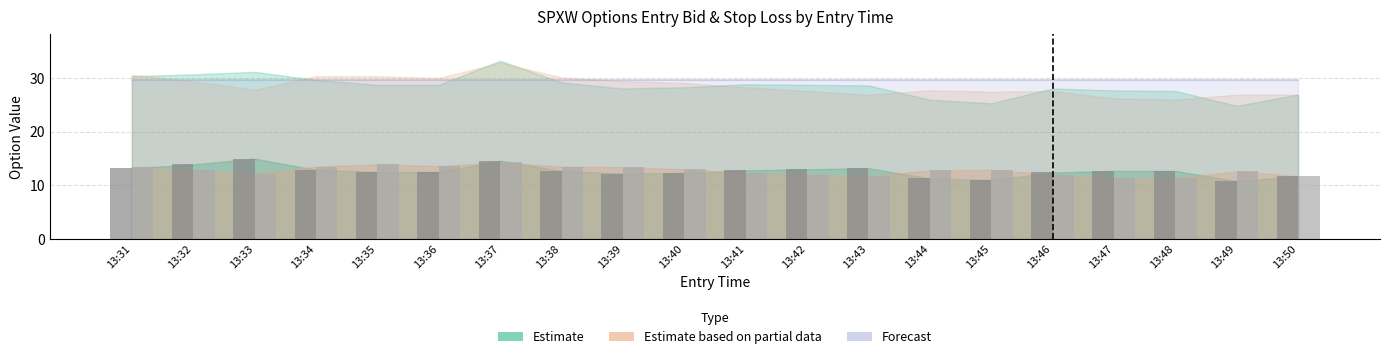

What is the total value across all series at 13:48?

24.0